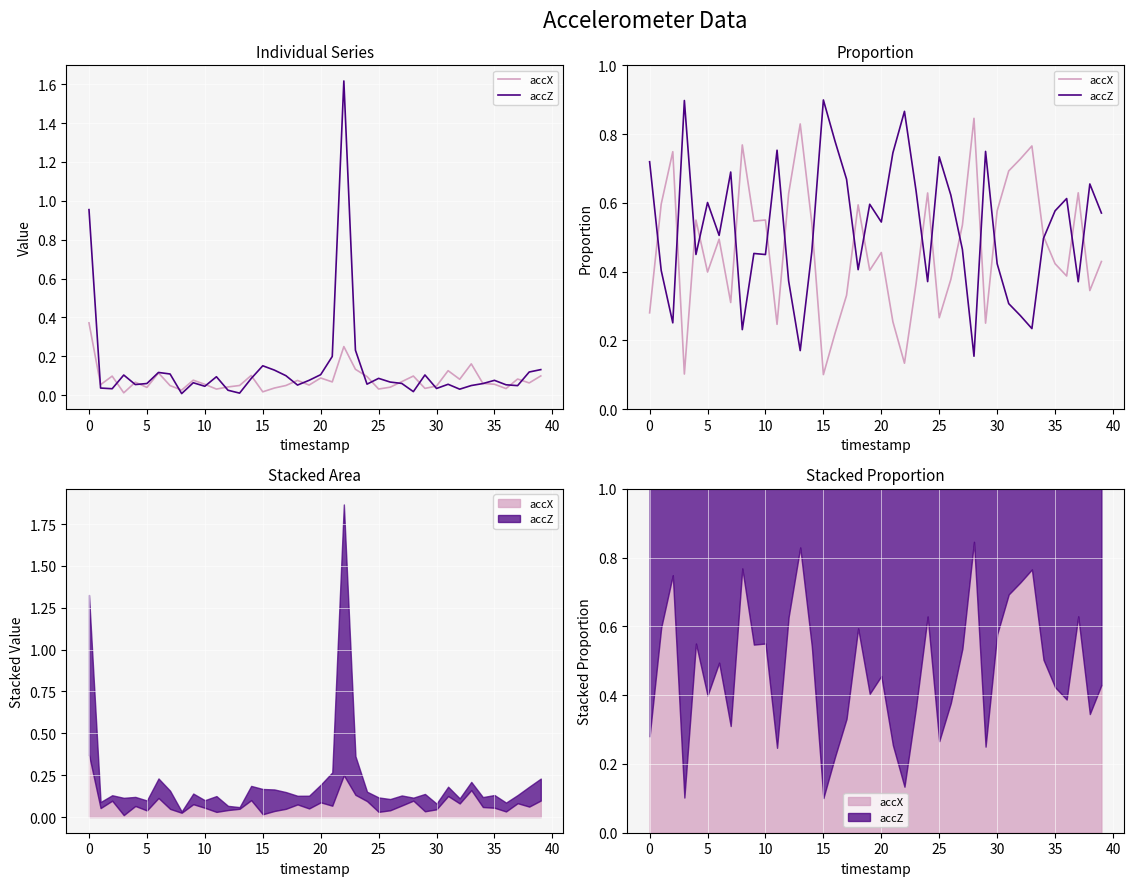

Does the chart display data point markers on the line(s)?

No